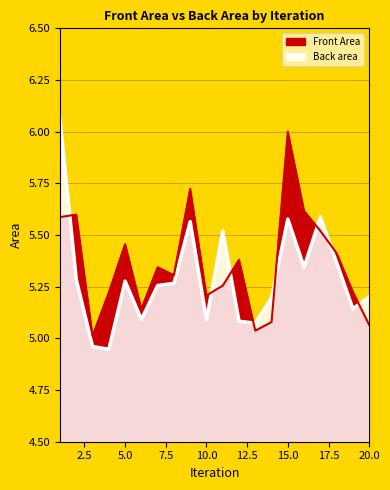

What is the difference between the maximum and minimum values in the Front Area series?

1.0